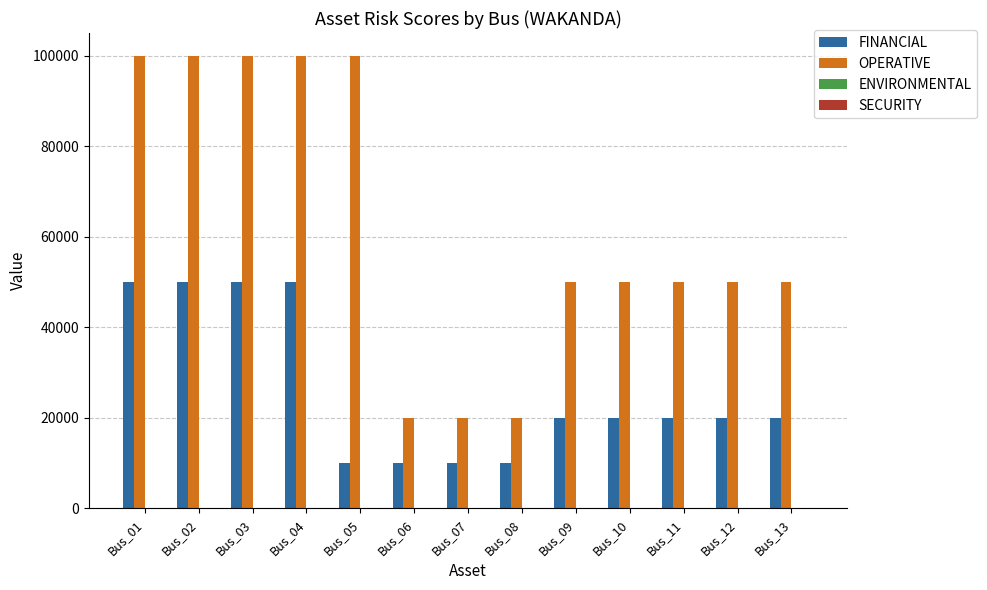

True or false: OPERATIVE has a value of 50000 at Bus_11.

True